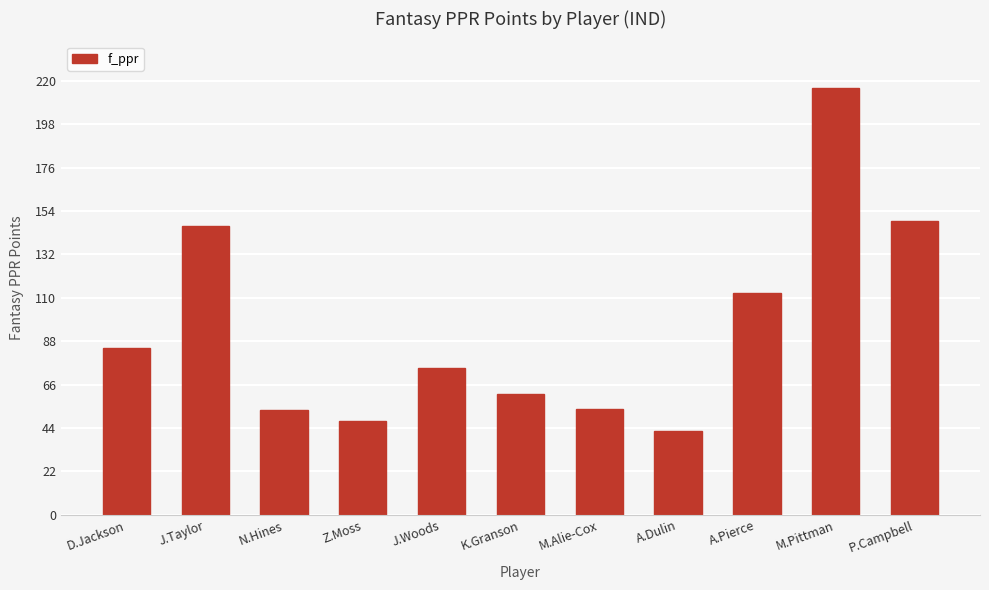

Which has a higher value, D.Jackson or A.Pierce?

A.Pierce